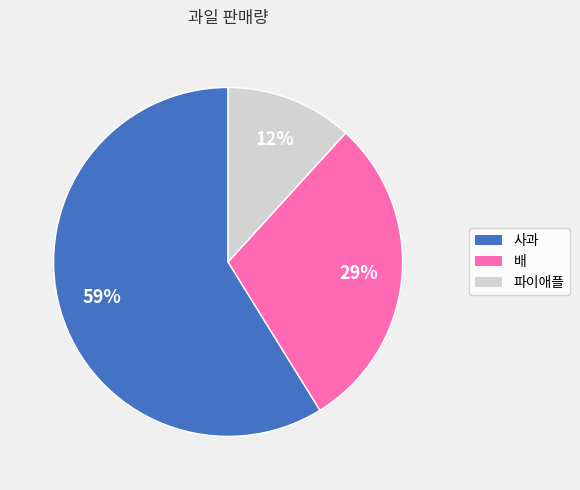

What is the smallest slice in the pie chart?

파이애플